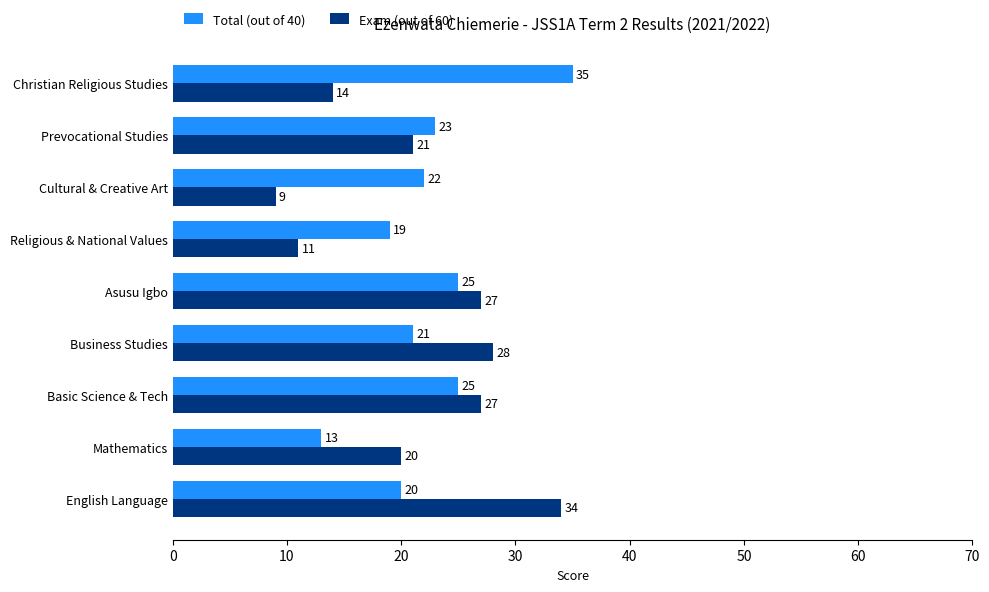

Count the number of data series in this chart.

2